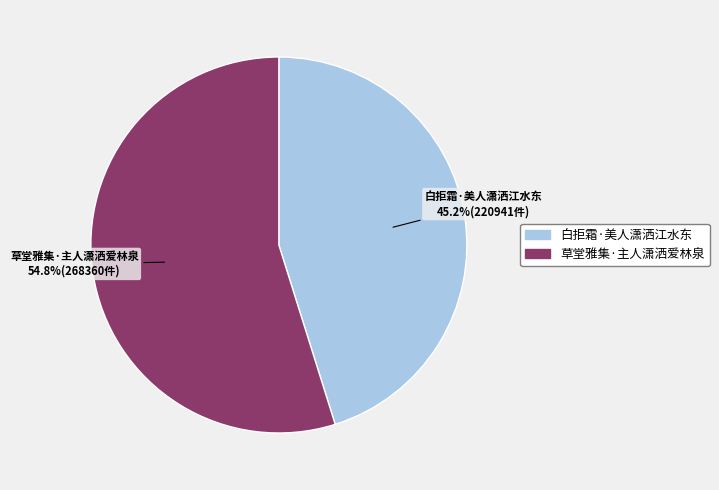

To the nearest percent, what is the average slice percentage?

50%